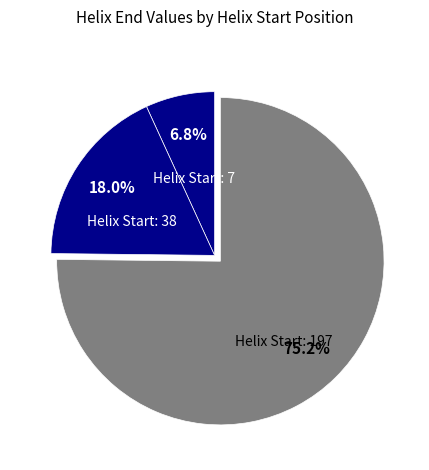

Count the number of slices in the pie.

3